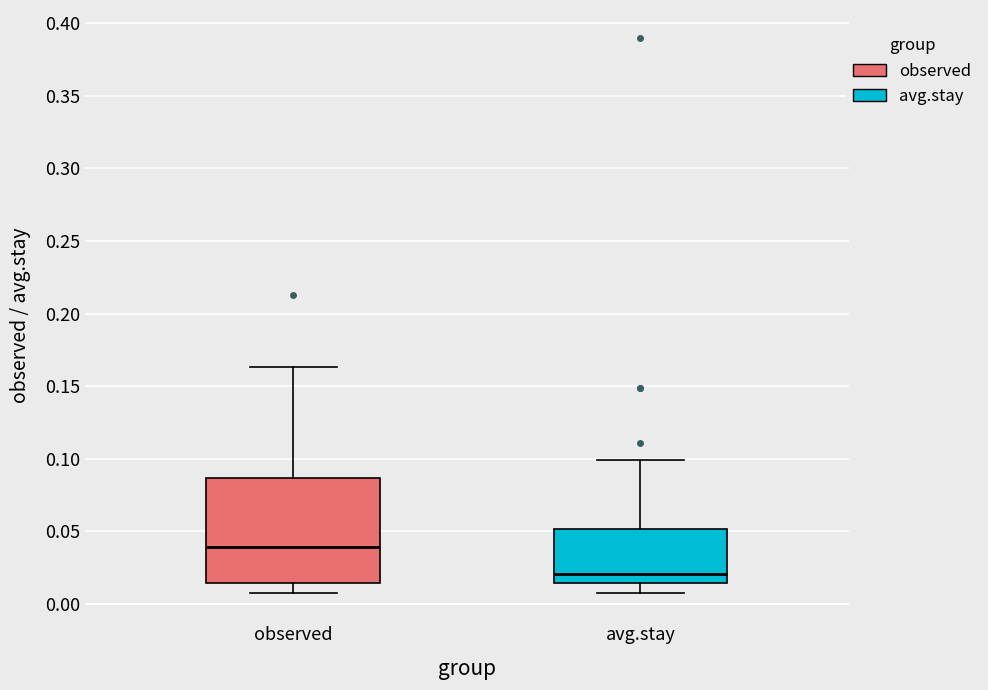

Which box is the tallest, from its lower edge to its upper edge?

observed